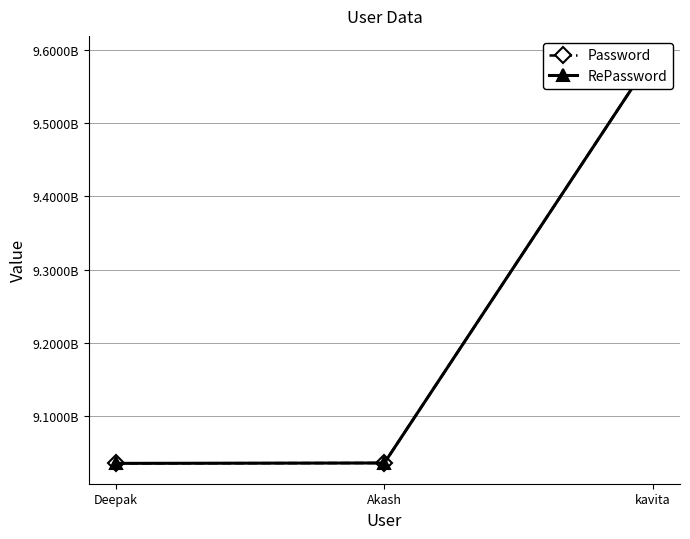

Rank the series at kavita from highest to lowest value.

Password, RePassword